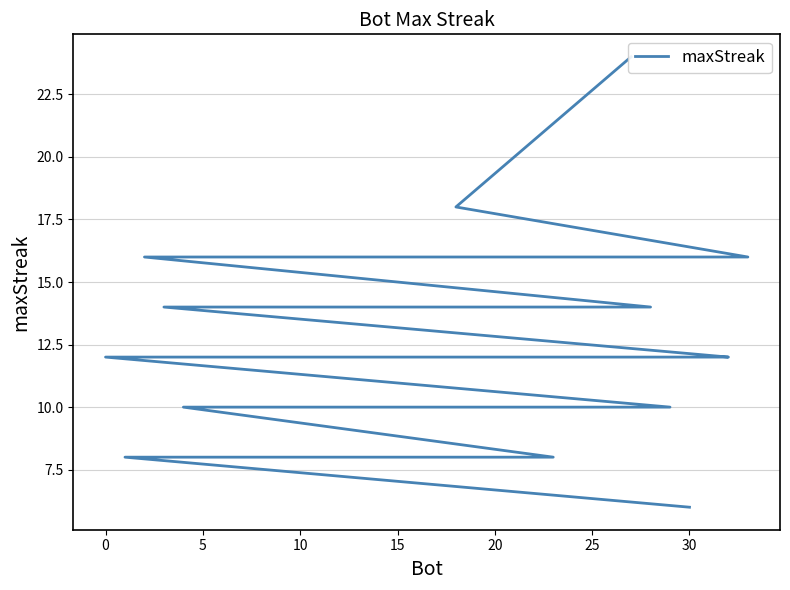

What is the value of the 20th point from the left?

10